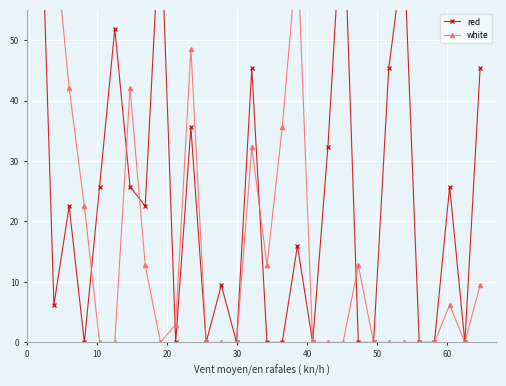

Which series has the largest range (max minus min)?

white